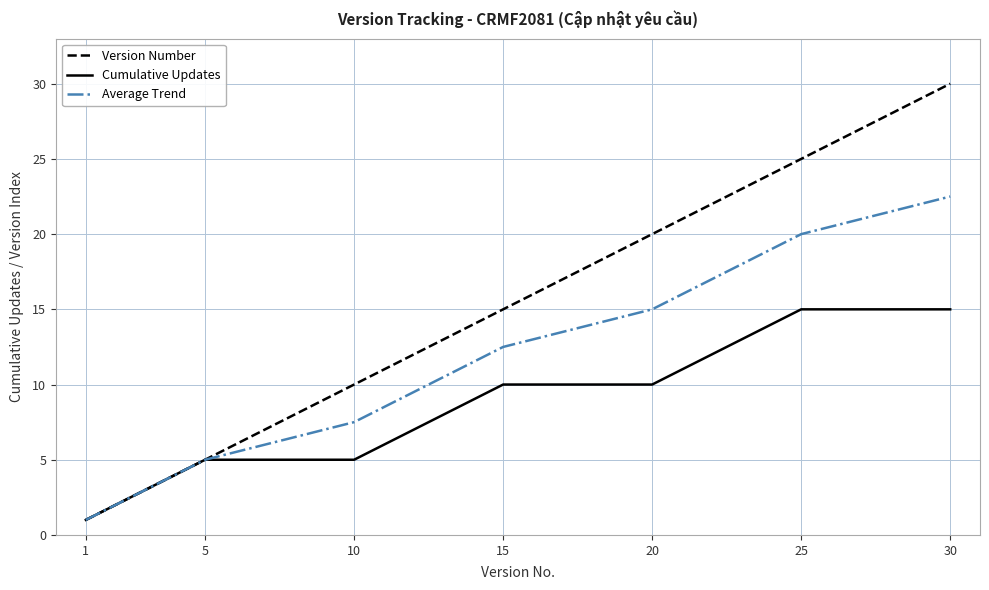

Reading right to left, transcribe all the data shown in this chart.

Version Number: 30.0	29.0	28.0	27.0	26.0	25.0	24.0	23.0	22.0	21.0	20.0	19.0	18.0	17.0	16.0	15.0	14.0	13.0	12.0	11.0	10.0	9.0	8.0	7.0	6.0	5.0	4.0	3.0	2.0	1.0
Cumulative Updates: 15.0	15.0	15.0	15.0	15.0	15.0	14.0	13.0	12.0	11.0	10.0	10.0	10.0	10.0	10.0	10.0	9.0	8.0	7.0	6.0	5.0	5.0	5.0	5.0	5.0	5.0	4.0	3.0	2.0	1.0
Average Trend: 22.5	22.0	21.5	21.0	20.5	20.0	19.0	18.0	17.0	16.0	15.0	14.5	14.0	13.5	13.0	12.5	11.5	10.5	9.5	8.5	7.5	7.0	6.5	6.0	5.5	5.0	4.0	3.0	2.0	1.0